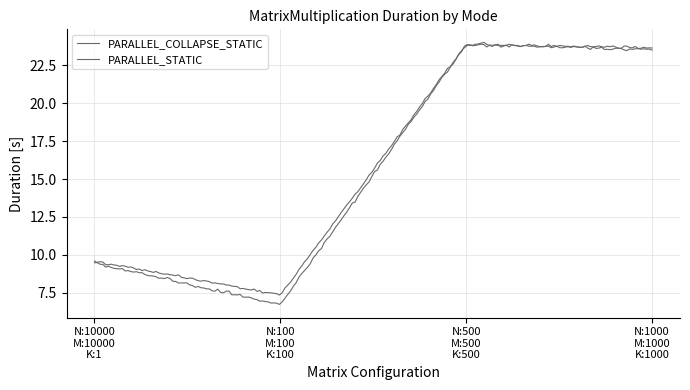

How many interior local valleys does the PARALLEL_COLLAPSE_STATIC series have?

1